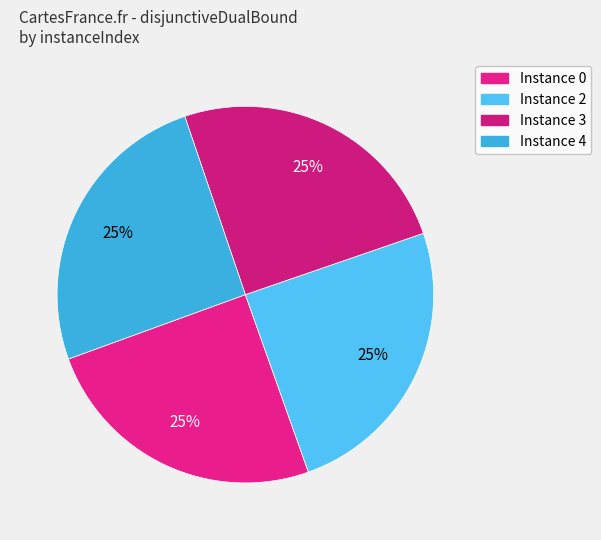

Which category has the smallest portion of the pie?

2